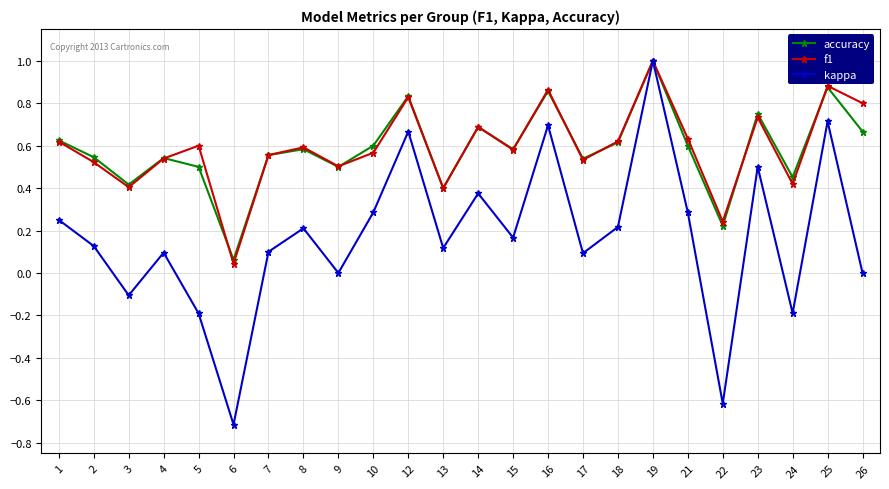

At 24, list the series in order from largest to smallest.

accuracy, f1, kappa